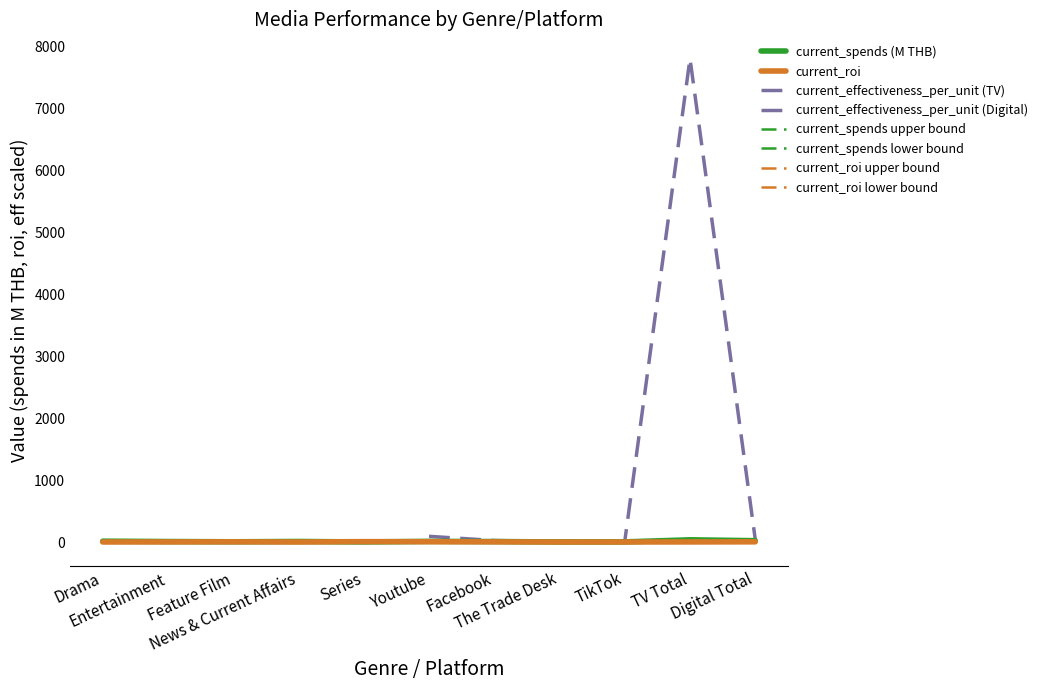

The value of current_spends at TikTok is 1.4. True or false?

True